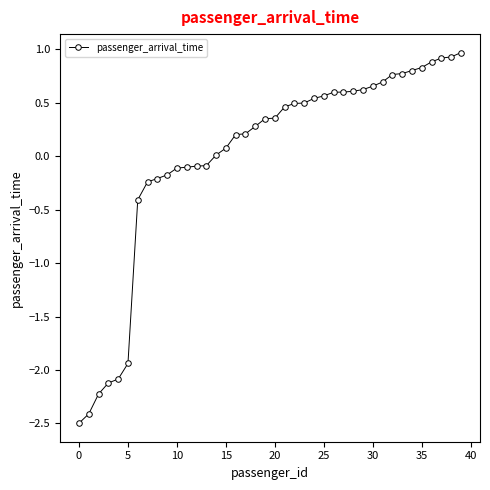

What is the value of the 28th point from the left?

0.6